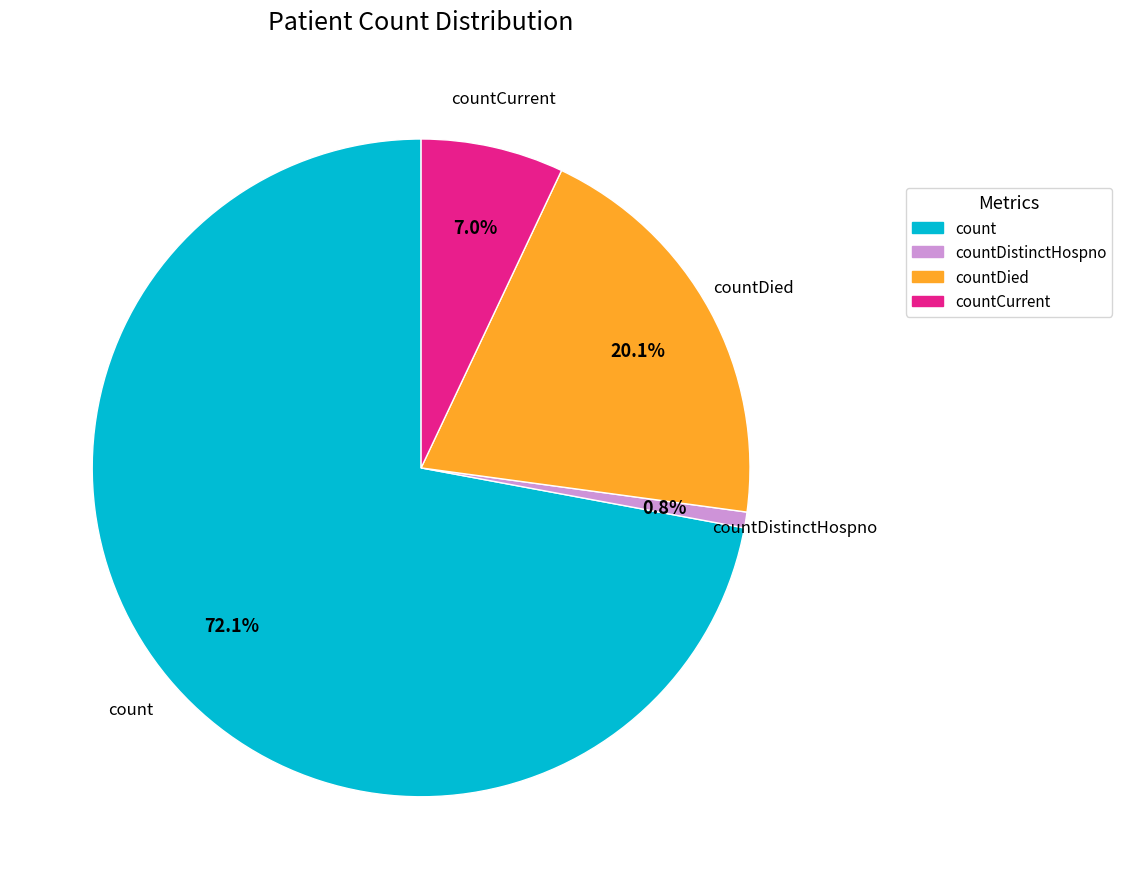

Which category has the smallest portion of the pie?

countDistinctHospno